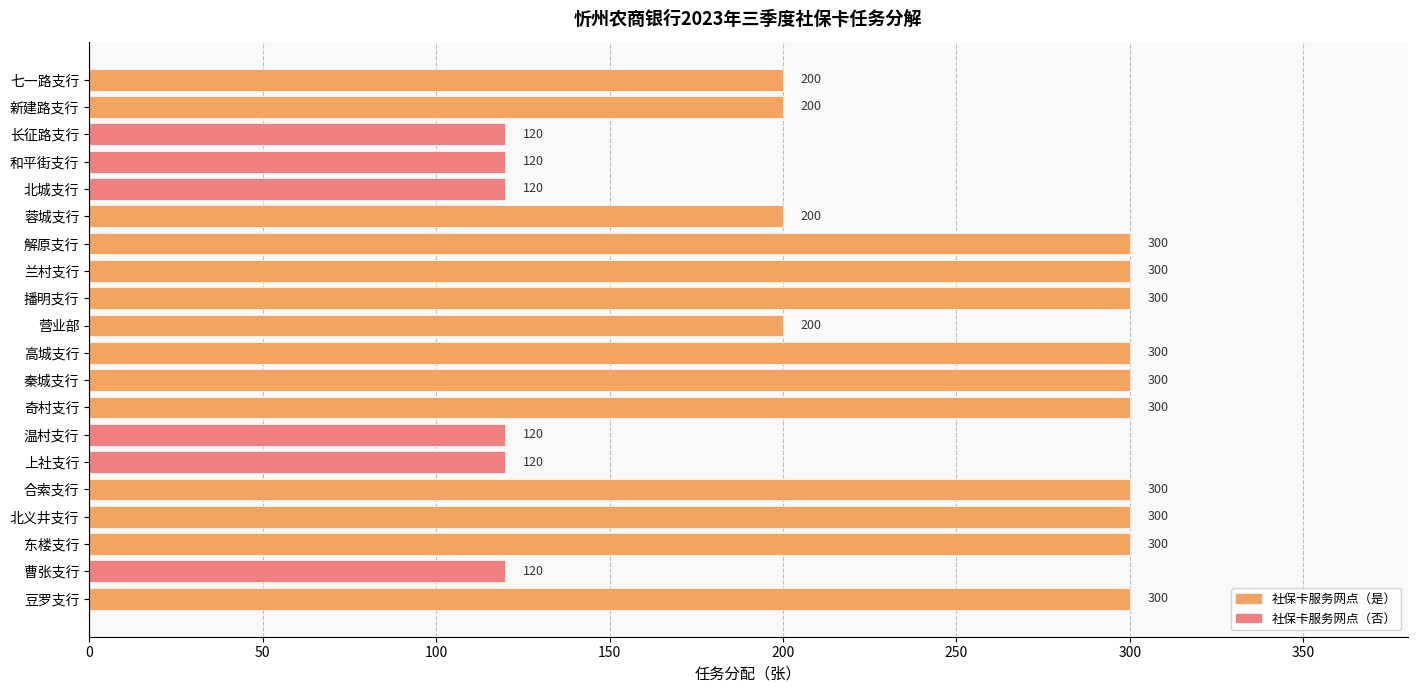

What is the difference between the values at 长征路支行 and 播明支行?

180